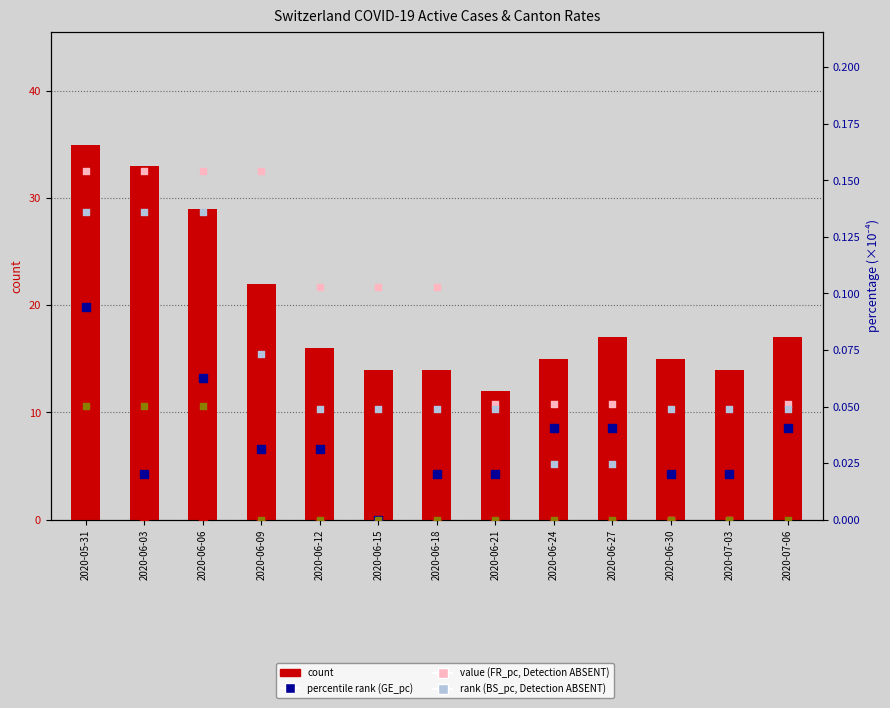

What is the total value across all series at 2020-06-03?

33.4